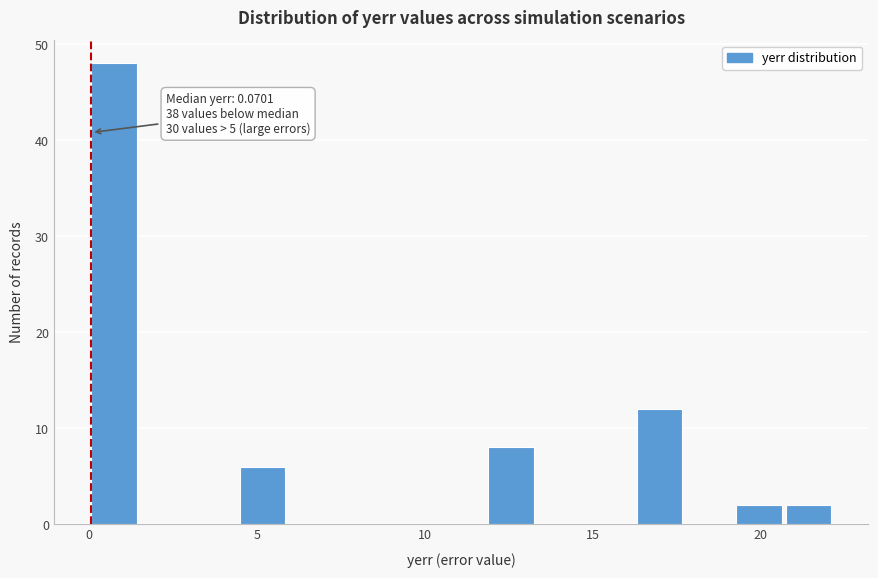

Around what value on the x-axis is the tallest bar? Give the approximate position of its centre, as read against the axis.

0.5